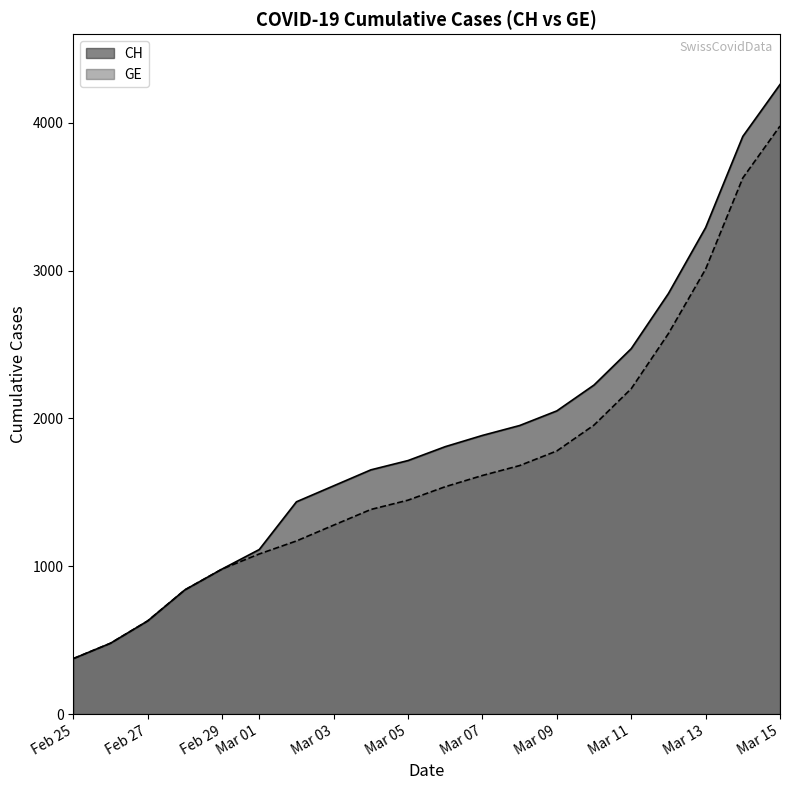

What is the spread (max minus min) of values at Mar 05?

268